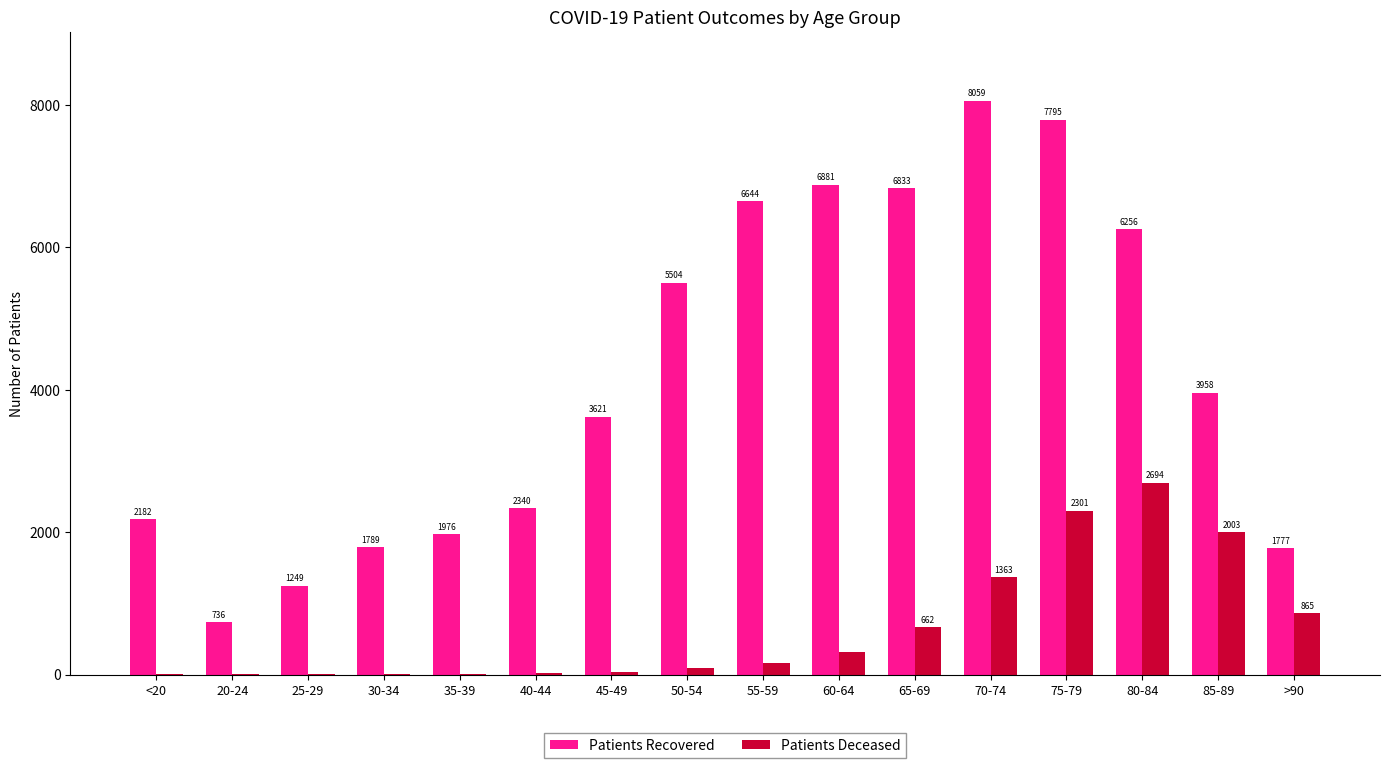

Which series changed the most between 55-59 and 80-84?

Patients Deceased